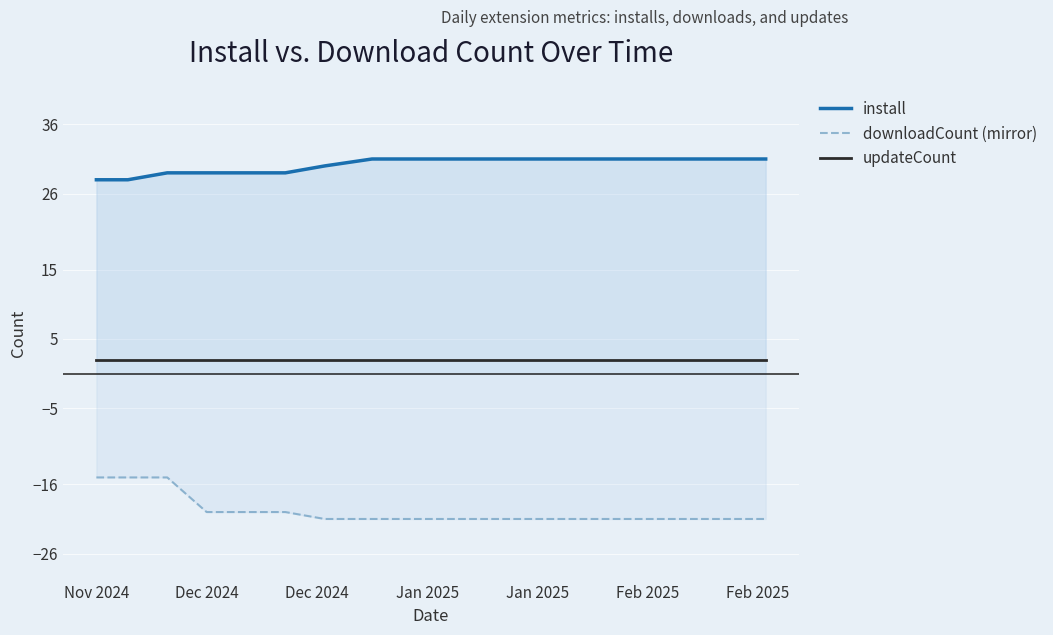

The value of install at Feb 2025 is 41. True or false?

False